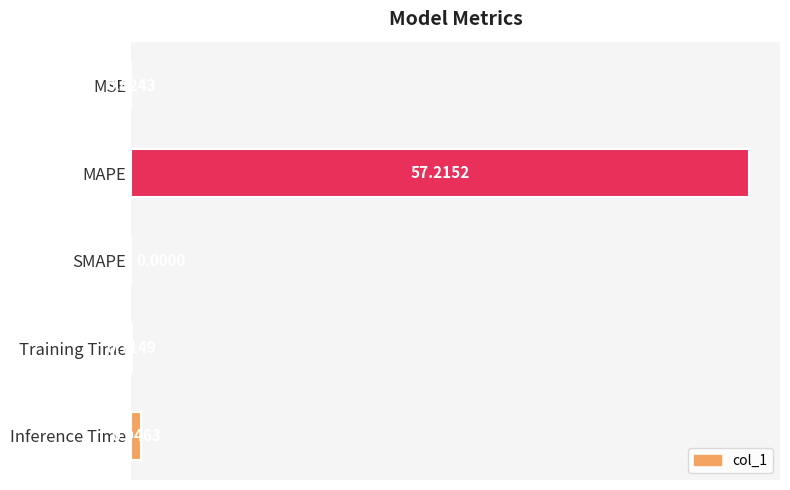

Count the number of data series in this chart.

1